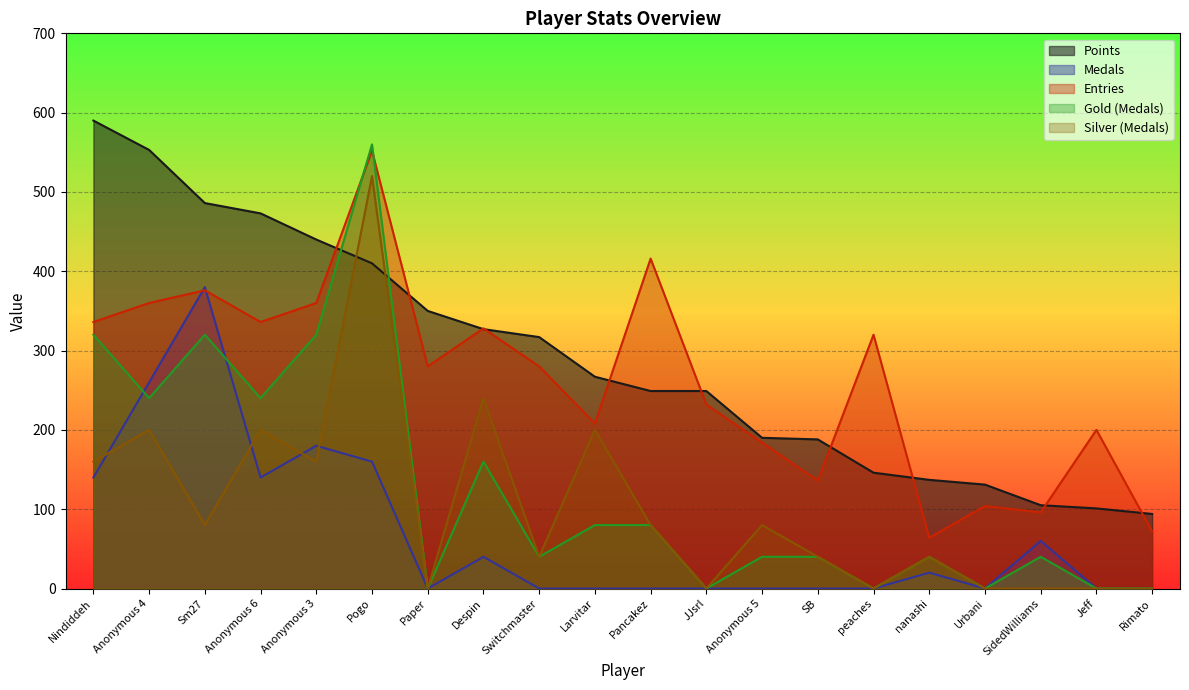

How many data points in Gold are less than 40?

6